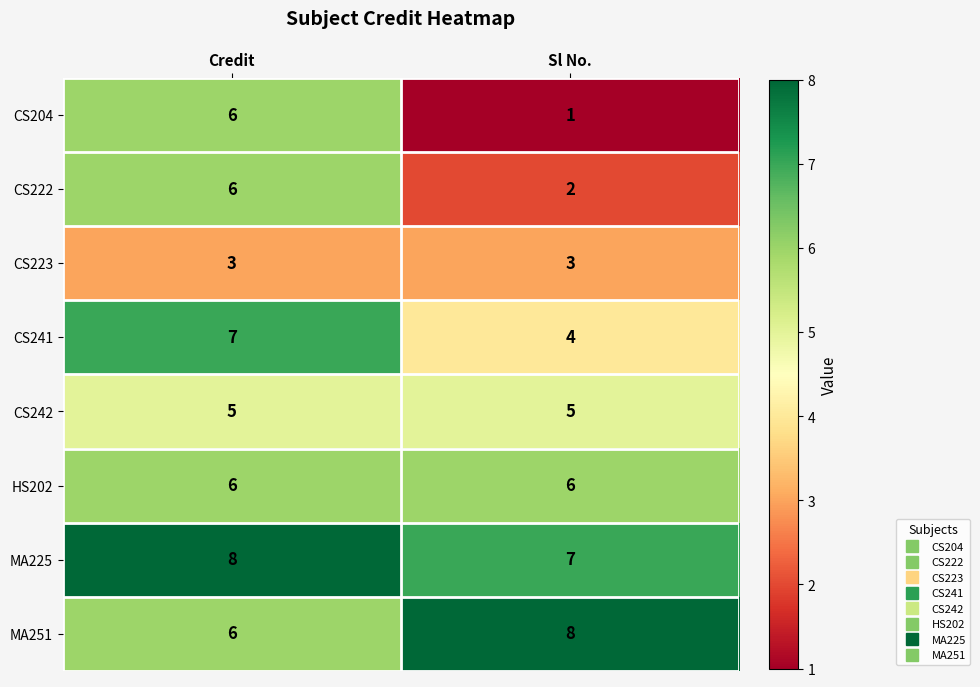

What is the difference between the highest and lowest values at Sl No.?

7